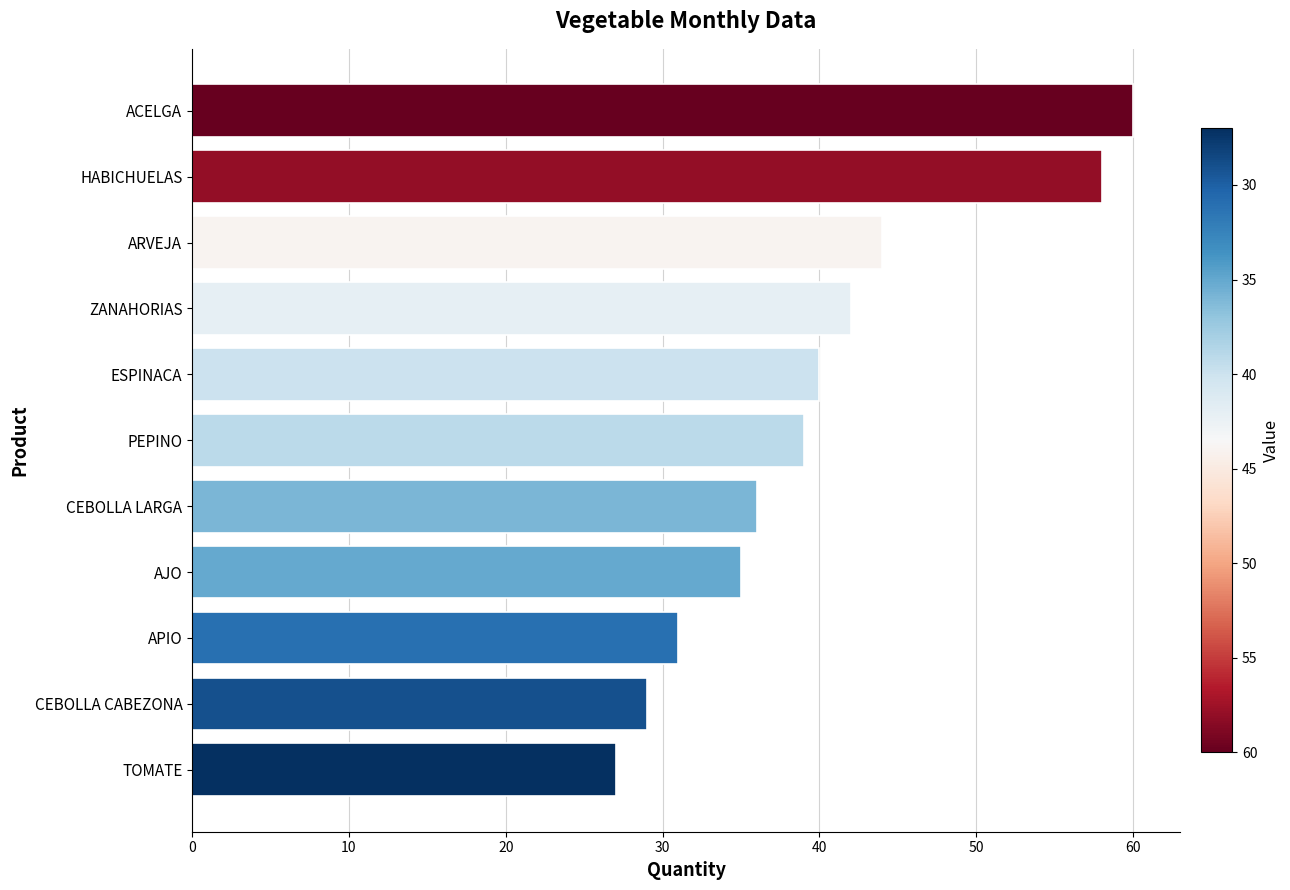

Read the value at ACELGA, to the nearest 10.

60